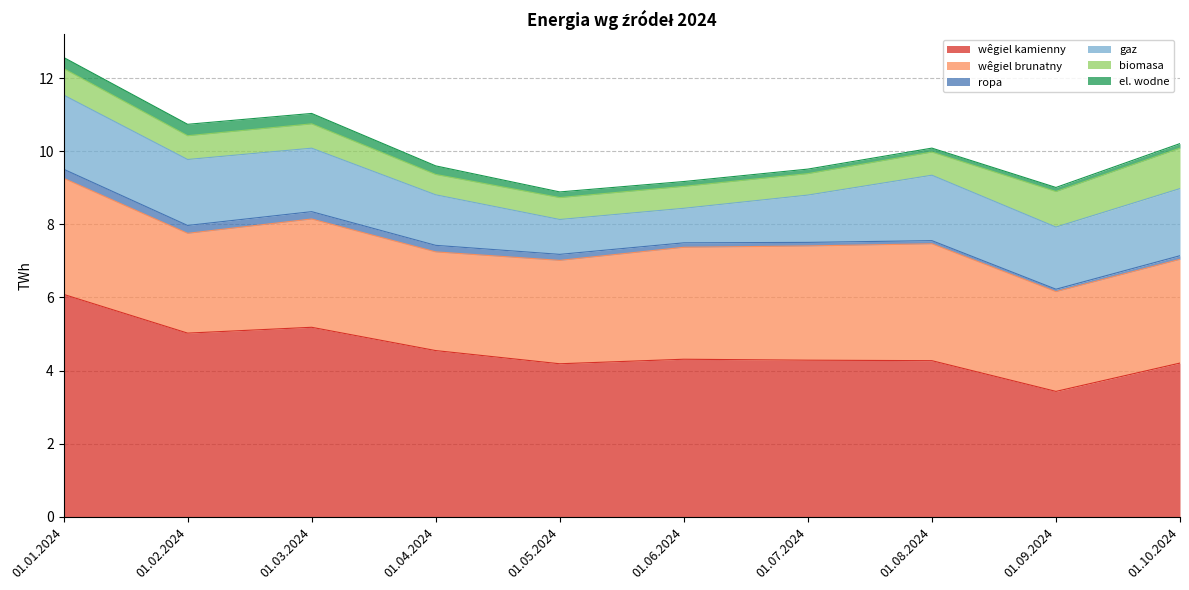

The biomasa series shows 0.6 at 01.04.2024. True or false?

True